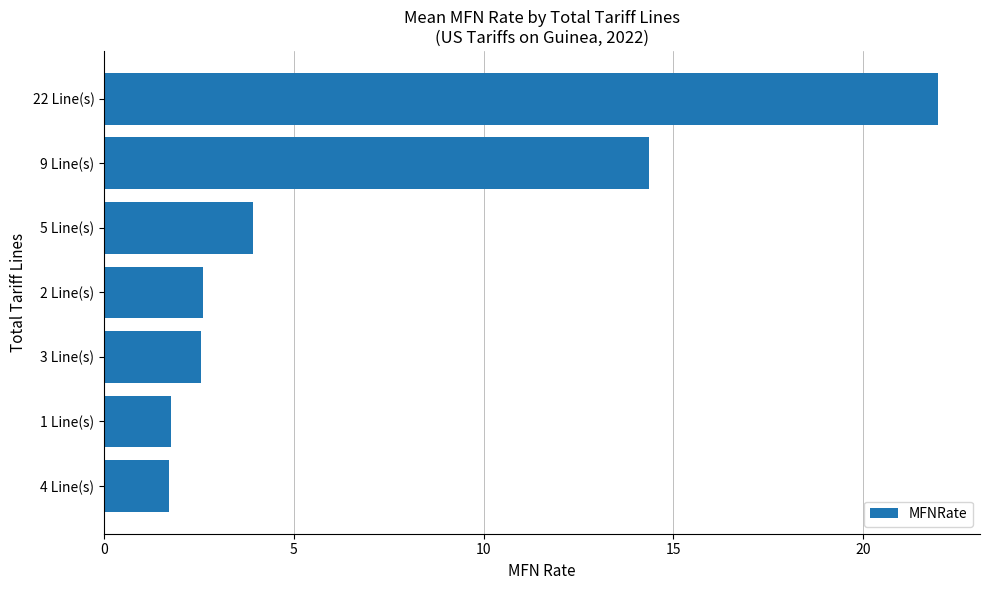

What is the smallest value displayed?

1.7